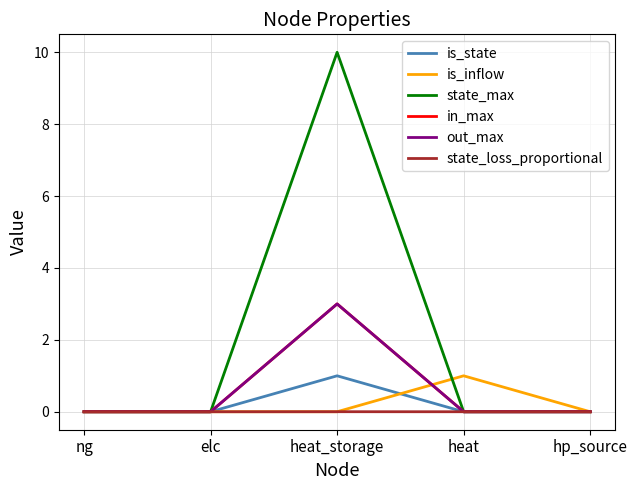

Rank the series at heat_storage from lowest to highest value.

is_inflow, state_loss_proportional, is_state, in_max, out_max, state_max